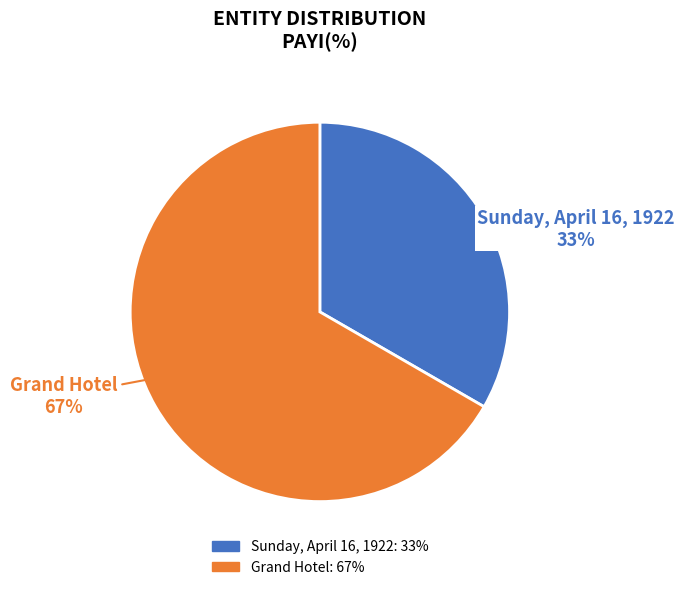

Between Sunday, April 16, 1922 and Grand Hotel, which is larger?

Grand Hotel